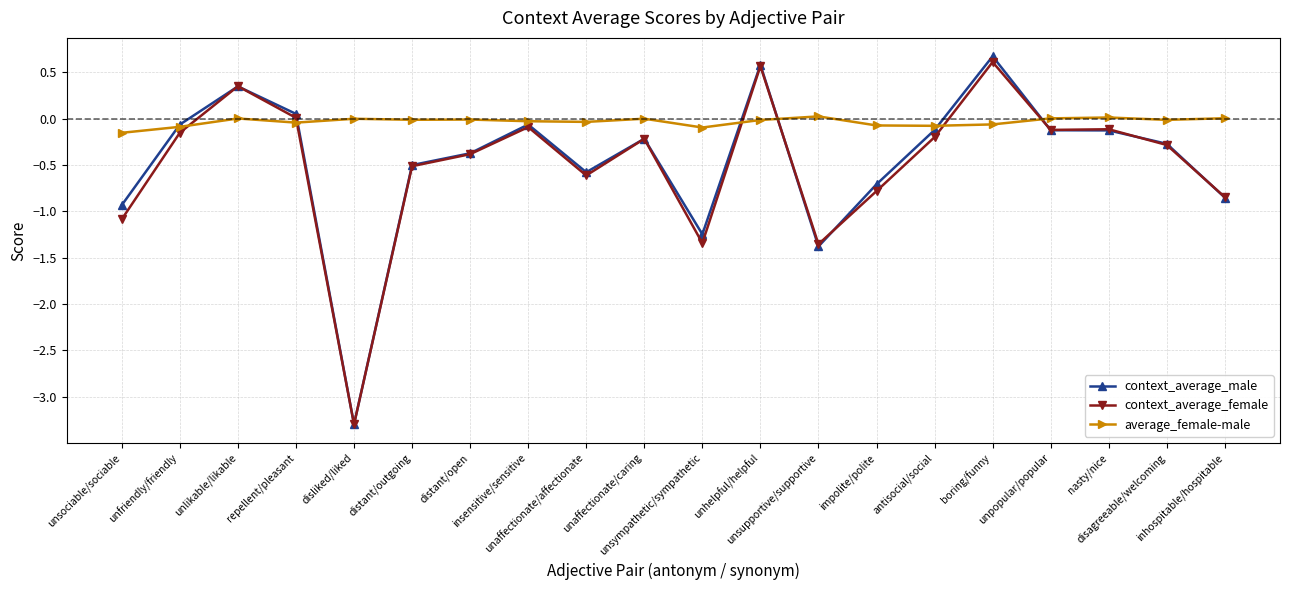

What is the difference between the maximum and minimum values in the context_average_male series?

4.0